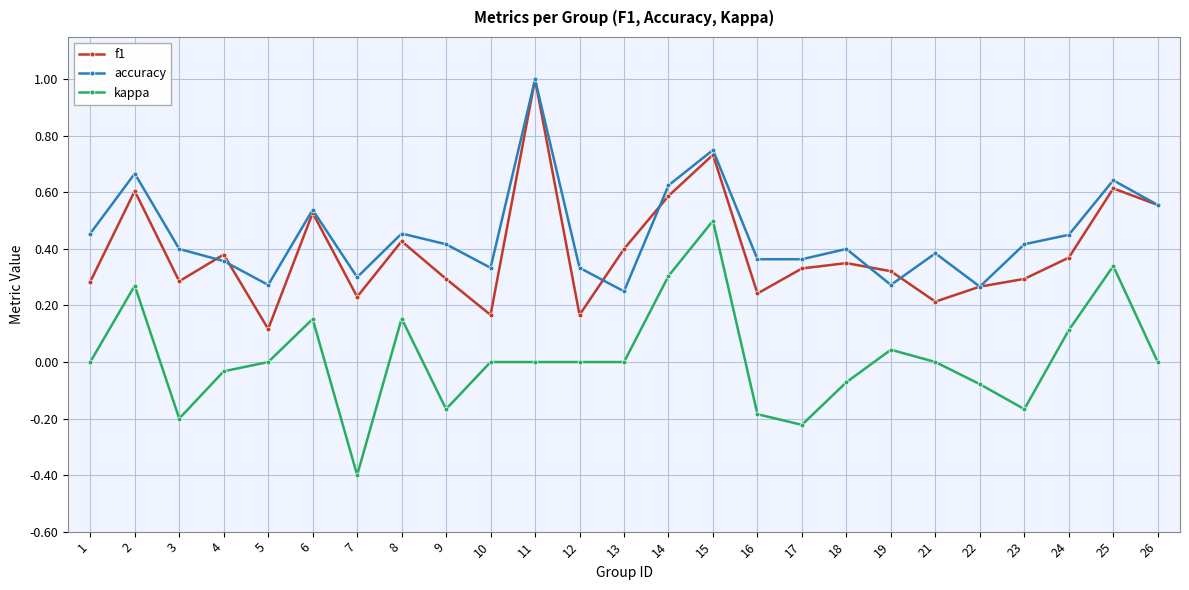

True or false: accuracy has a value of 0.2 at 11.

False